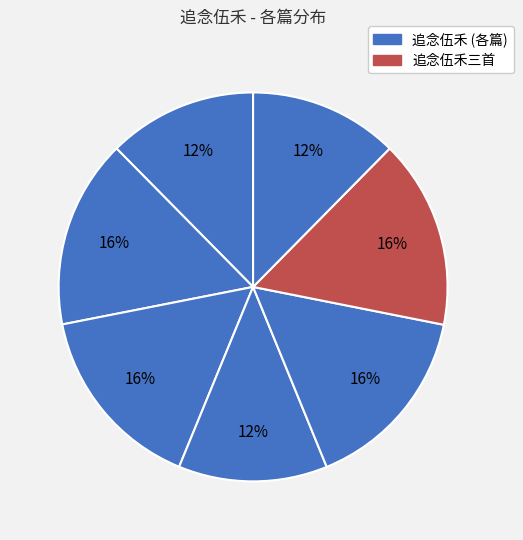

How many slices are in this pie chart?

7